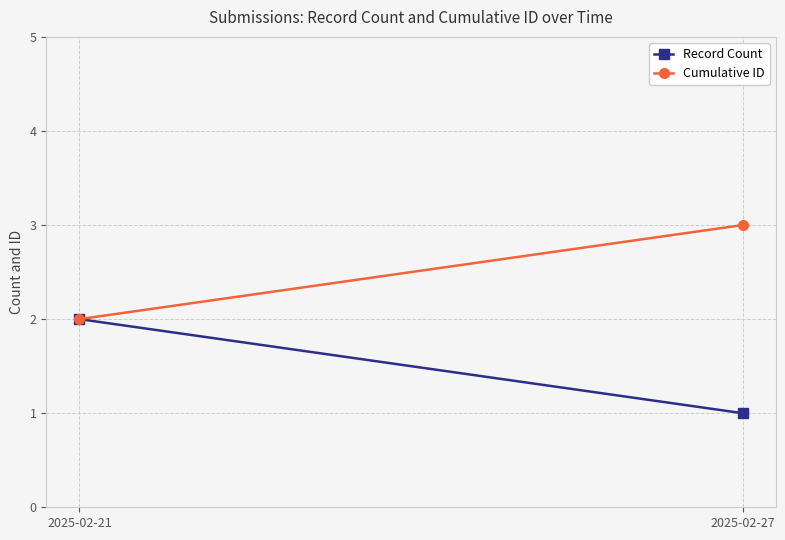

Rank the series by their average value, from lowest to highest.

Record Count, Cumulative ID